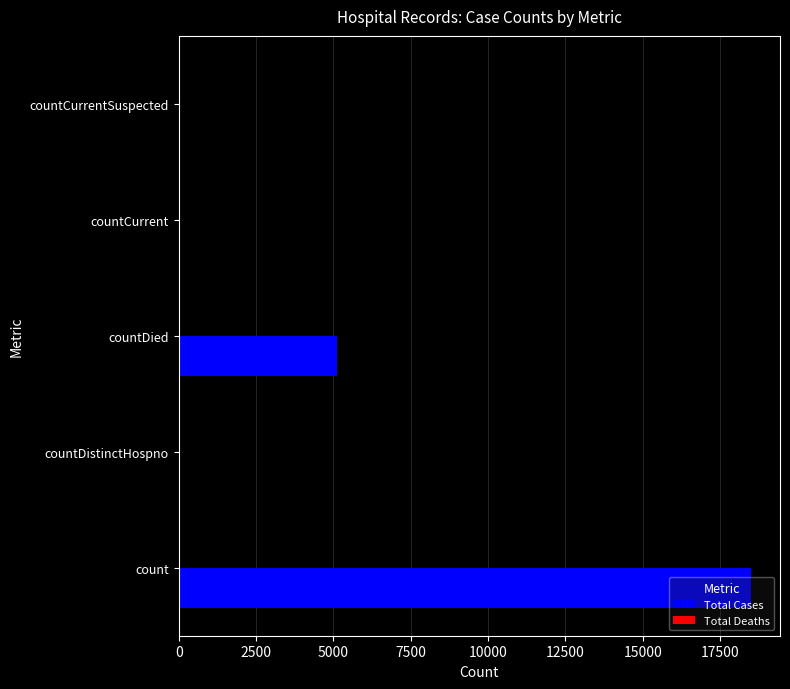

True or false: the data shows 18510 at count.

True